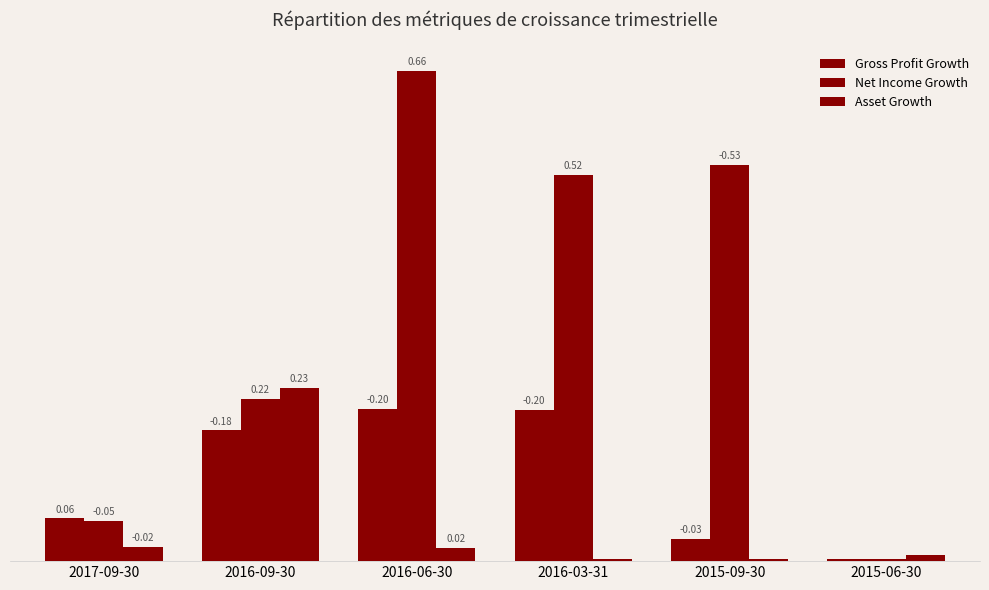

What is the difference between the second highest and minimum values in the Asset Growth series?

16.3